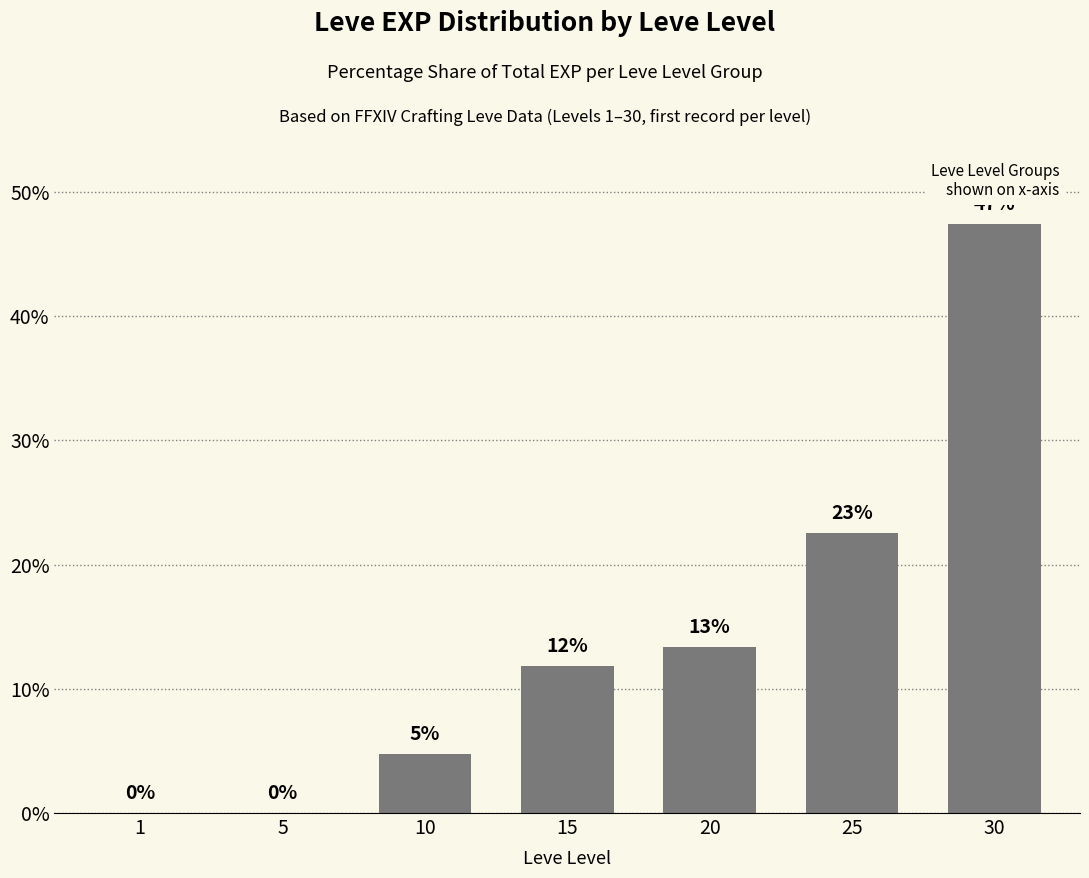

Rank the categories by value from lowest to highest.

1, 5, 10, 15, 20, 25, 30